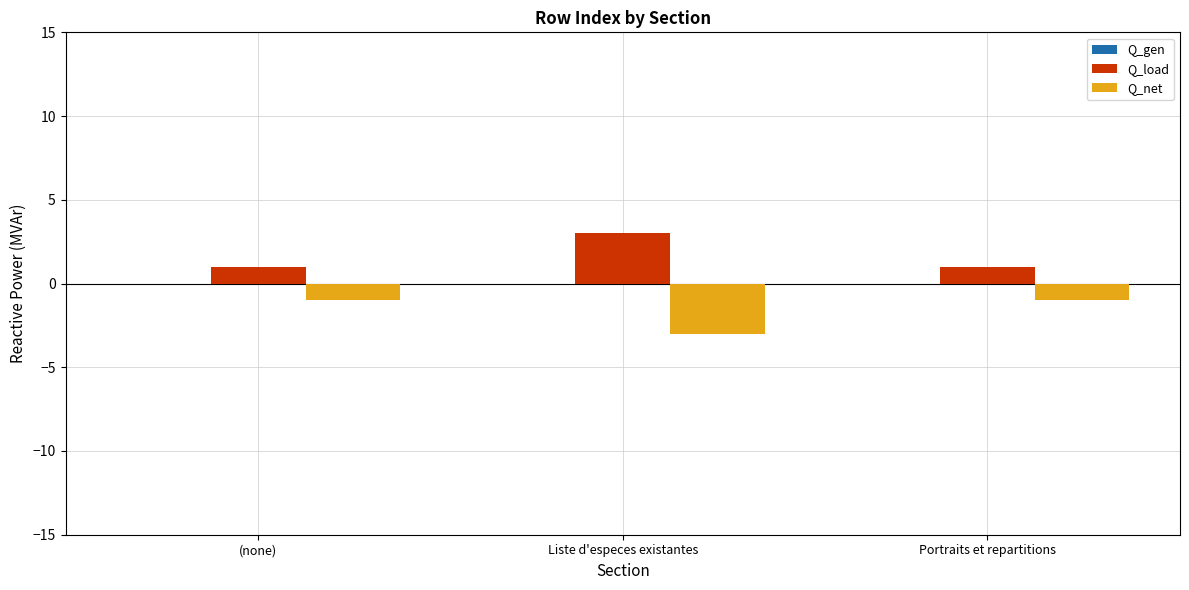

What is the difference between the Q_load values at Portraits et repartitions and Liste d'especes existantes?

2